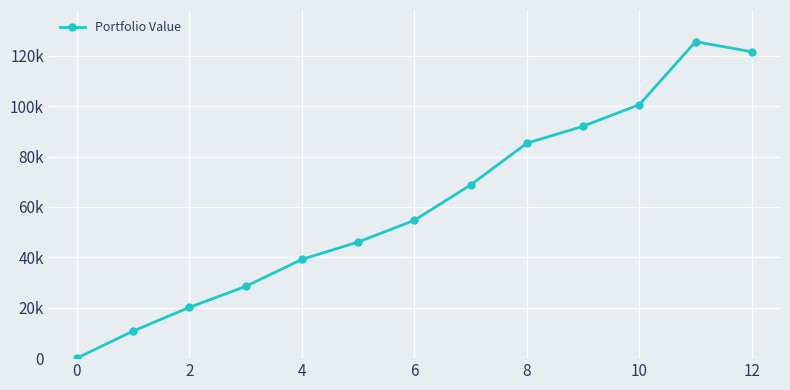

What is the label of the 3rd point from the right?

10